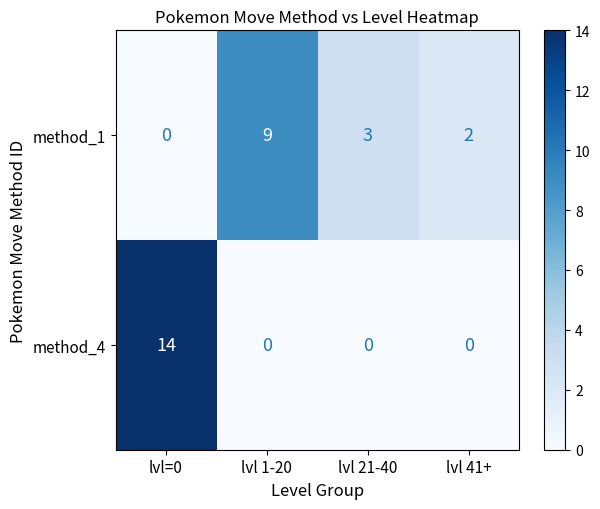

The method_4 series shows 0 at lvl 21-40. True or false?

True